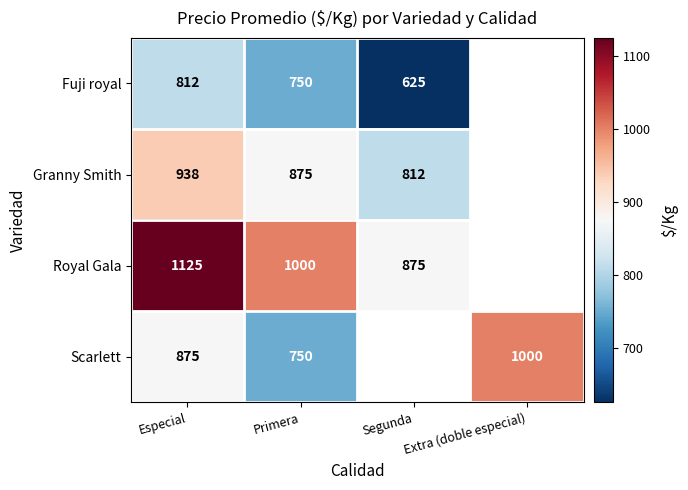

The value of Scarlett at Especial is 1363. True or false?

False